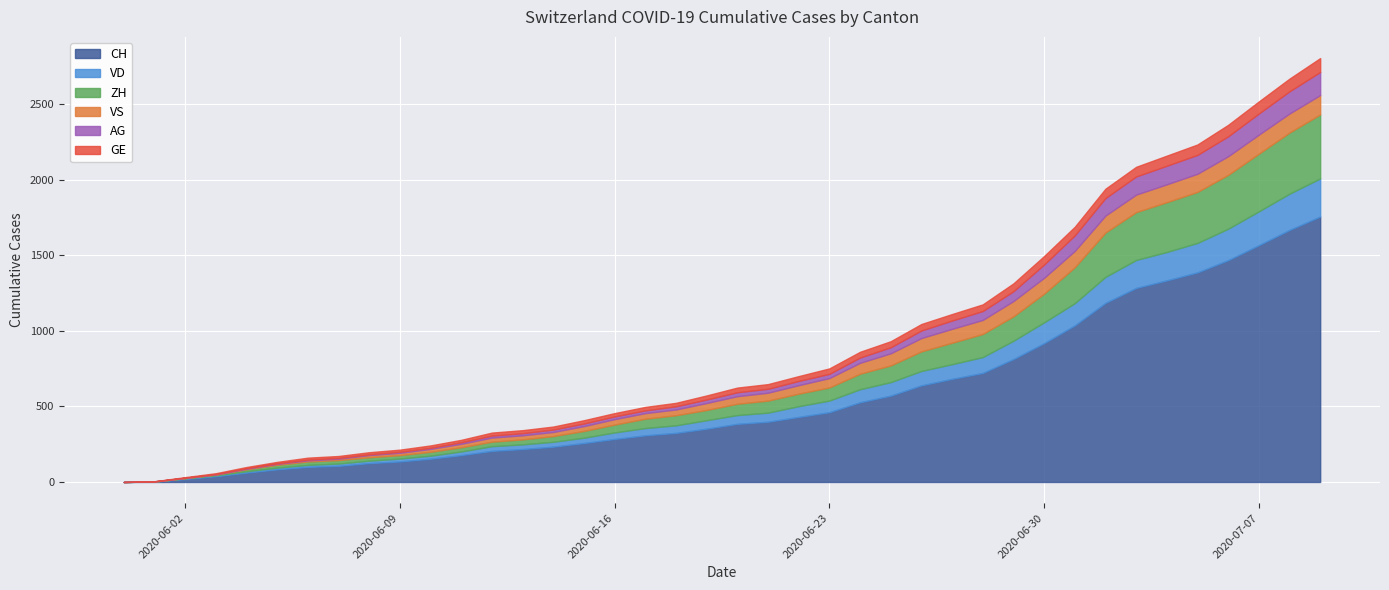

What are all the series names shown in the legend?

CH, VD, ZH, VS, AG, GE